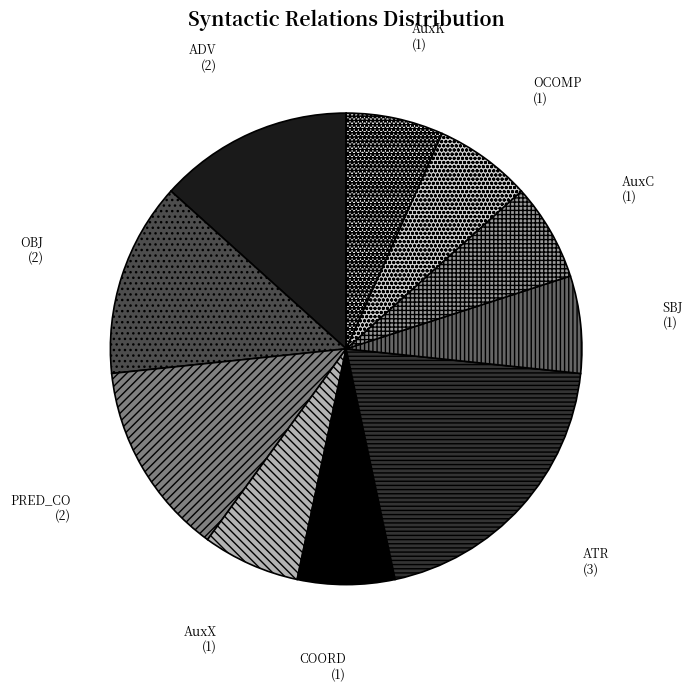

Between AuxK and OBJ, which is larger?

OBJ